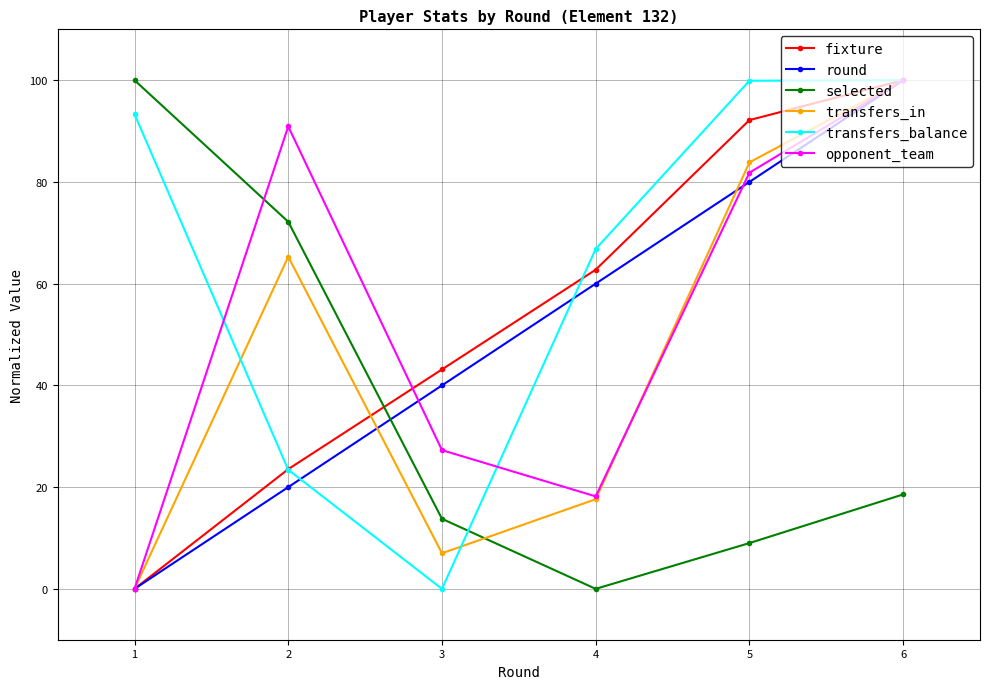

What is the value of the selected point at the 1st from the left?

100.0